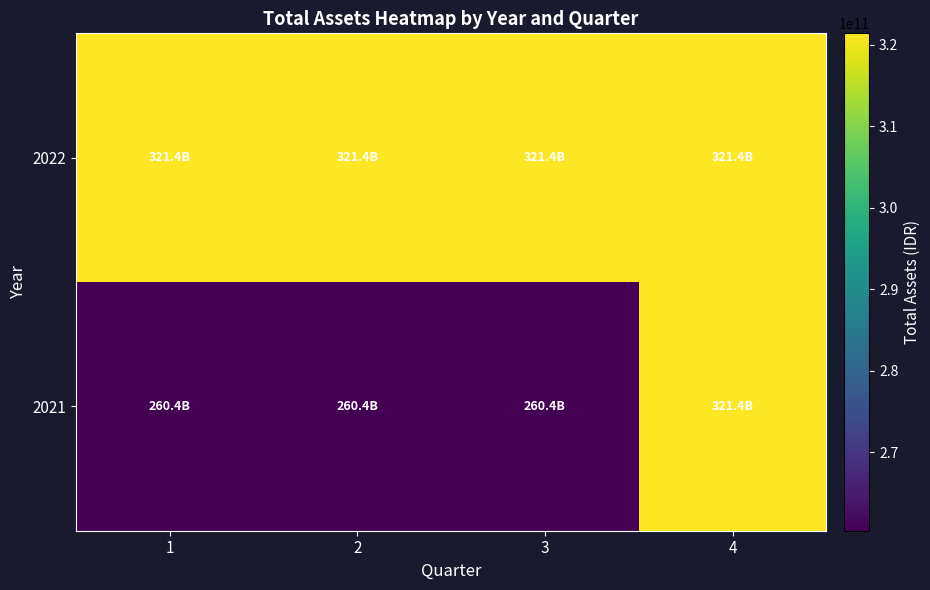

Which series has the largest range (max minus min)?

2021